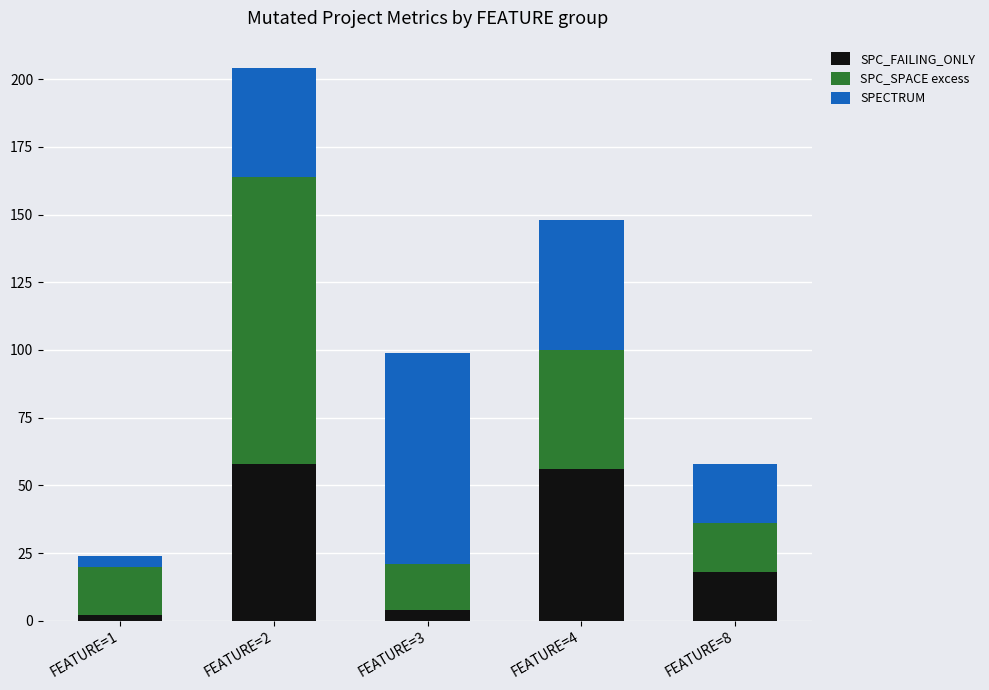

The value of SPC_FAILING_ONLY at FEATURE=8 is 18. True or false?

True